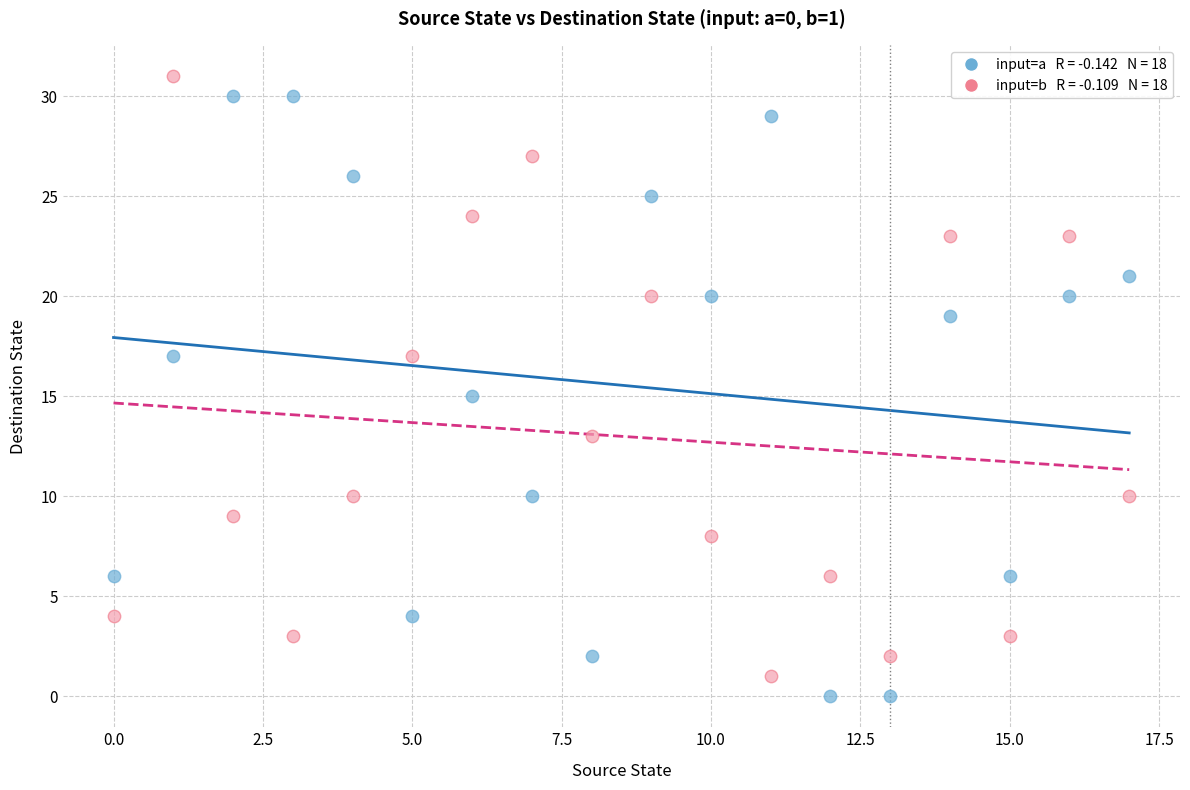

Across all data points, what is the range of Y values (max minus min)?

31